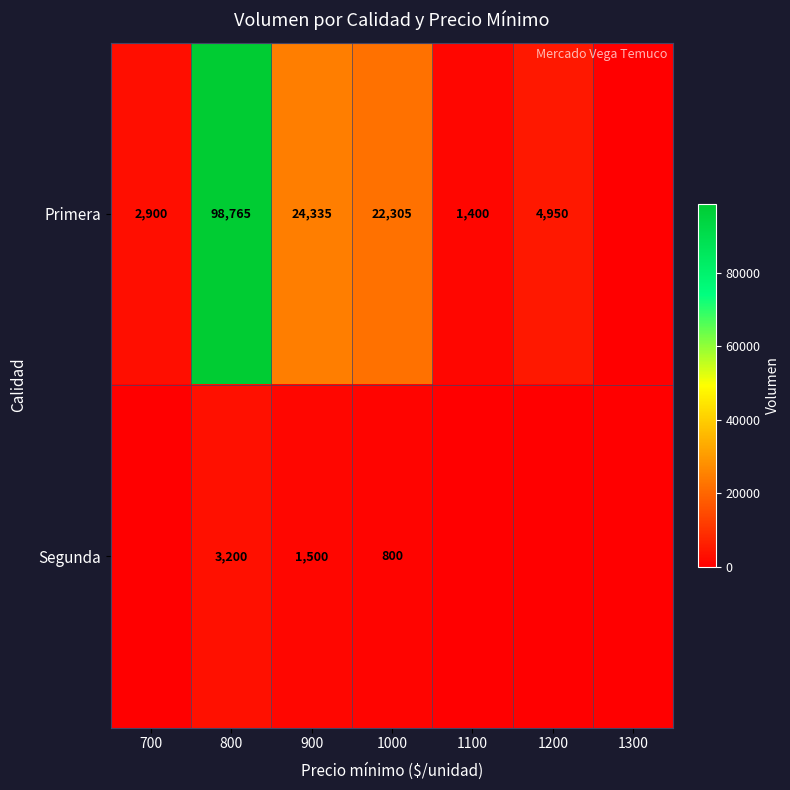

What is the difference between the Primera values at 700 and 1000?

19405